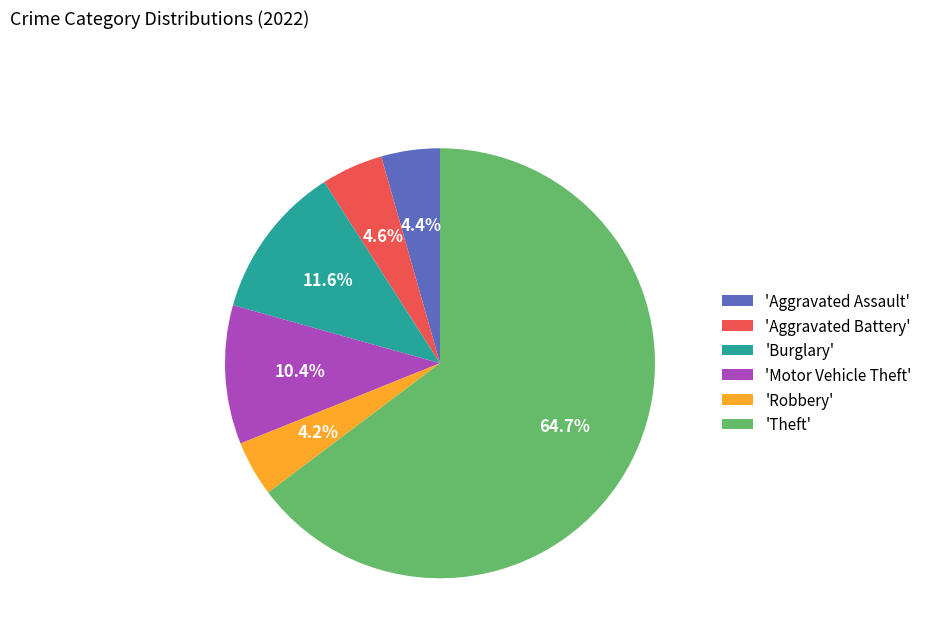

What is the majority slice?

'Theft'